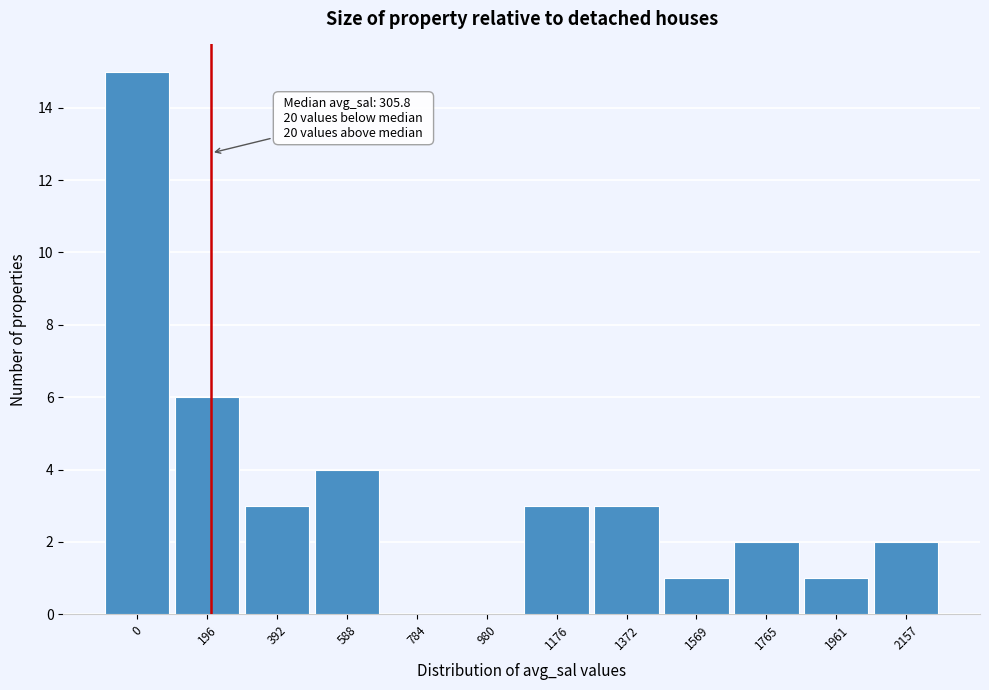

Reading left to right, transcribe all the data shown in this chart.

0=15	196=6	392=3	588=4	784=0	980=0	1176=3	1372=3	1569=1	1765=2	1961=1	2157=2